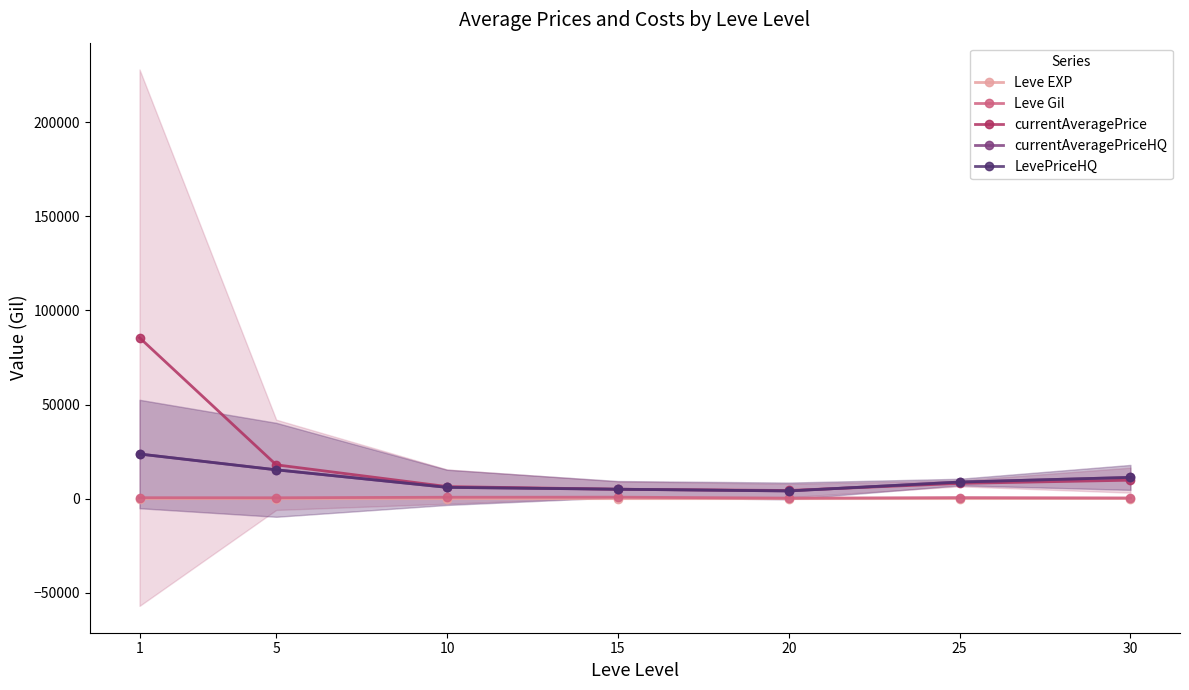

Between 1 and 25, which series saw the biggest shift?

currentAveragePrice